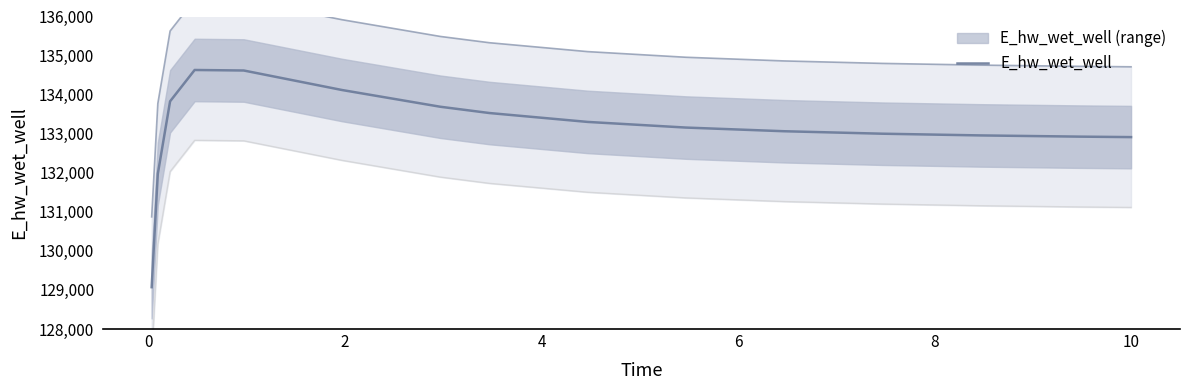

What is the difference between the maximum and minimum values?

5559.6